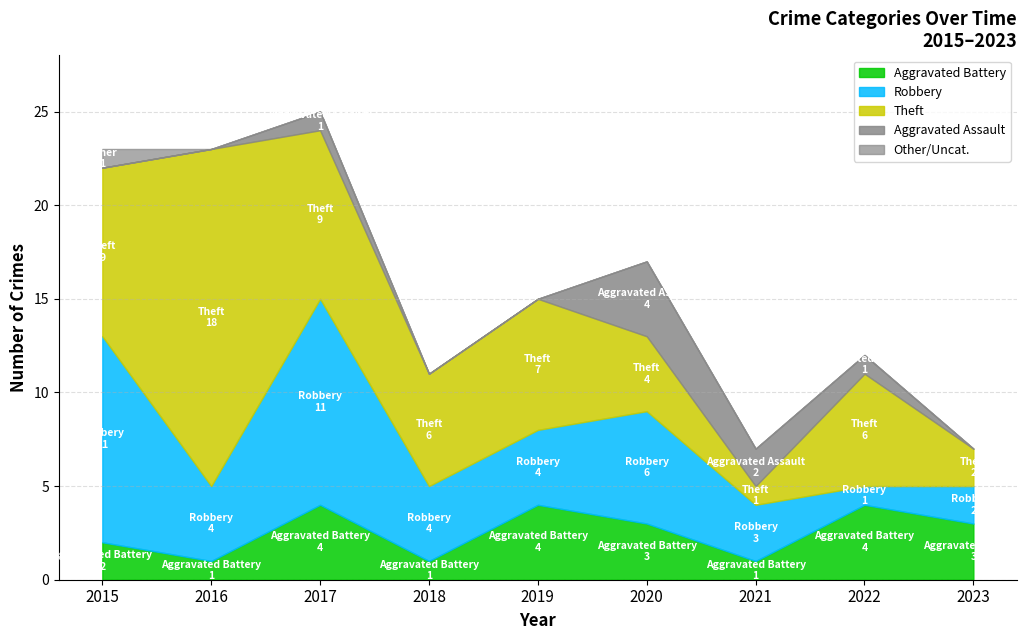

What is the average value of the Aggravated Battery series?

3